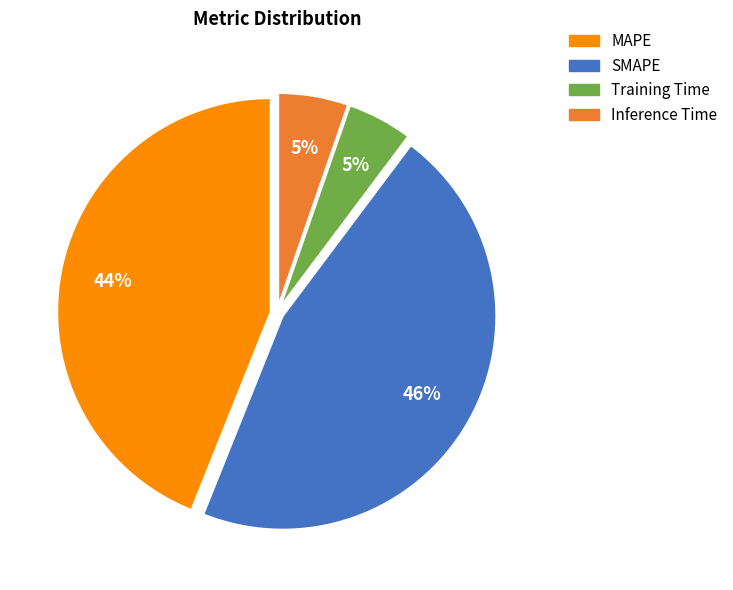

To the nearest percent, what portion does MAPE represent?

44%